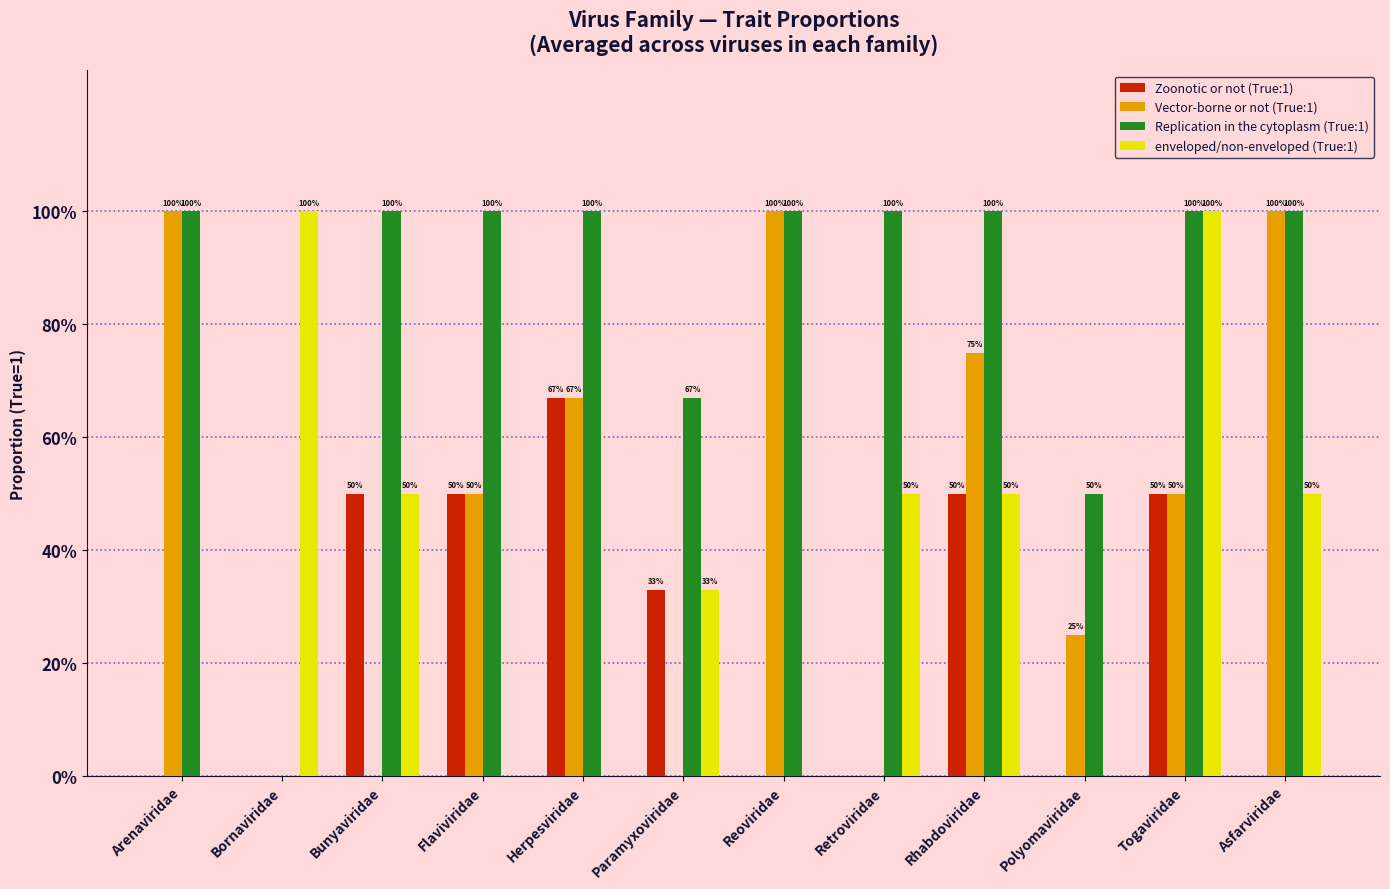

Is it true that Zoonotic or not (True:1) equals 0.0 at Polyomaviridae?

True